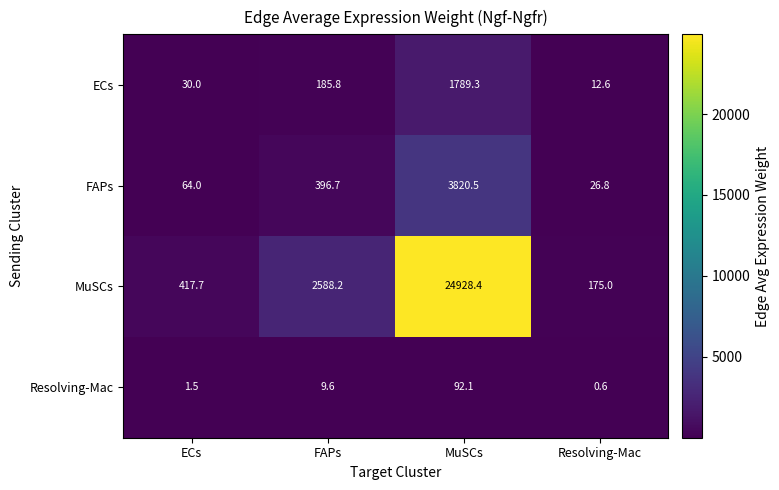

What is the spread (max minus min) of values at ECs?

416.2